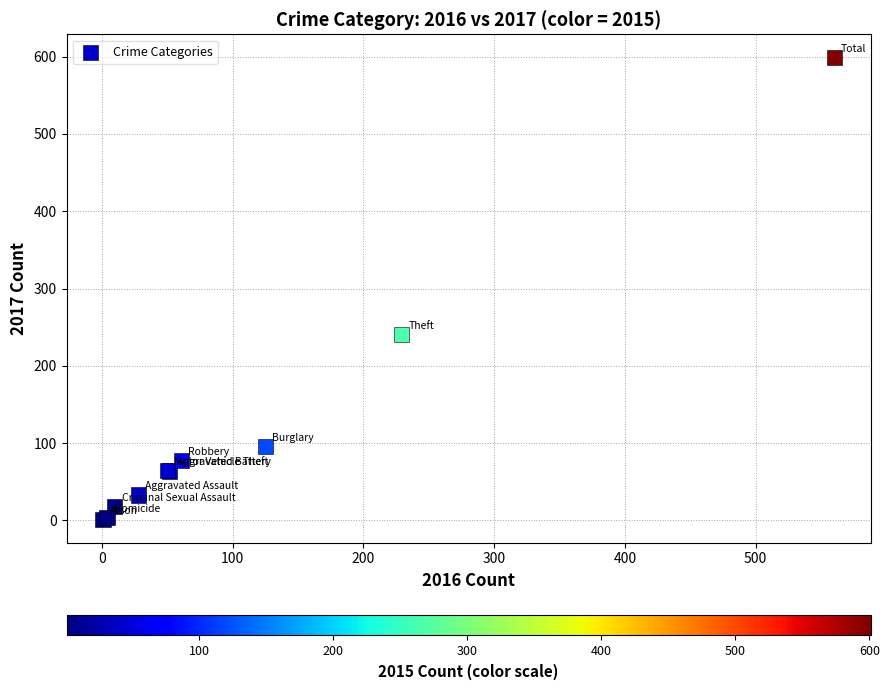

What Y value in the scatter plot is closest to 300?

241